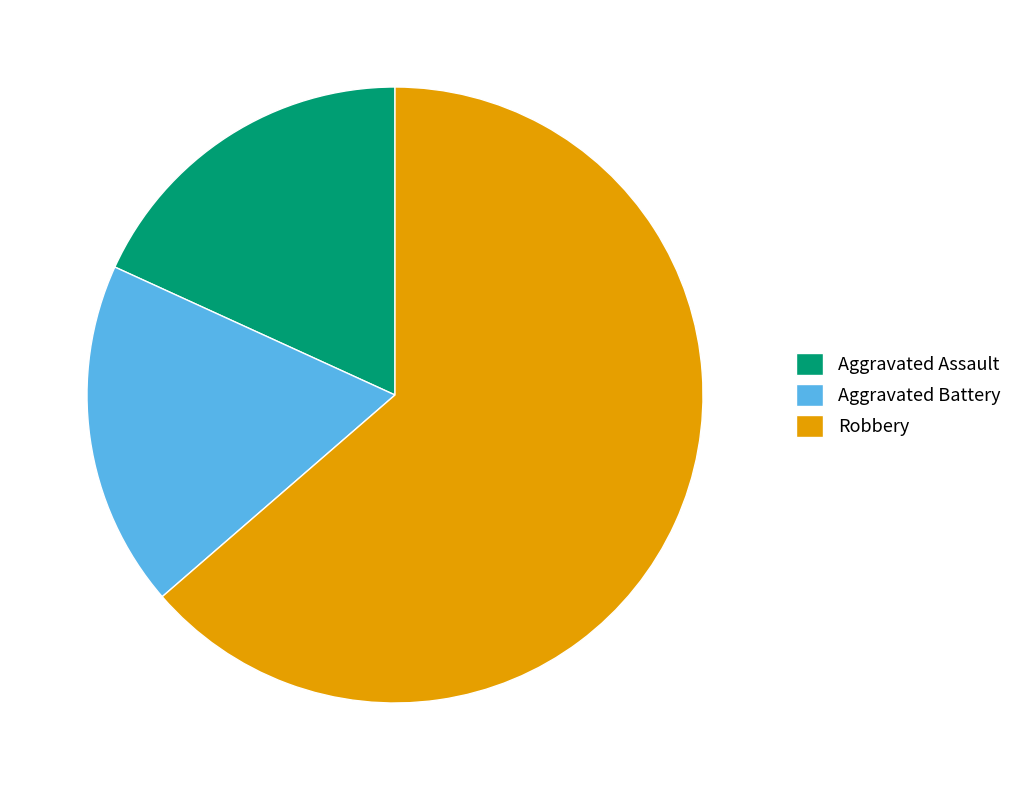

Combined, do Aggravated Battery and Robbery account for over 50%?

Yes